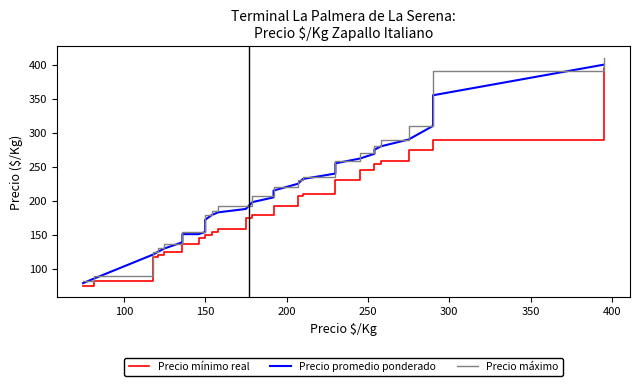

Which series changed the most between 150 and 11?

Precio máximo